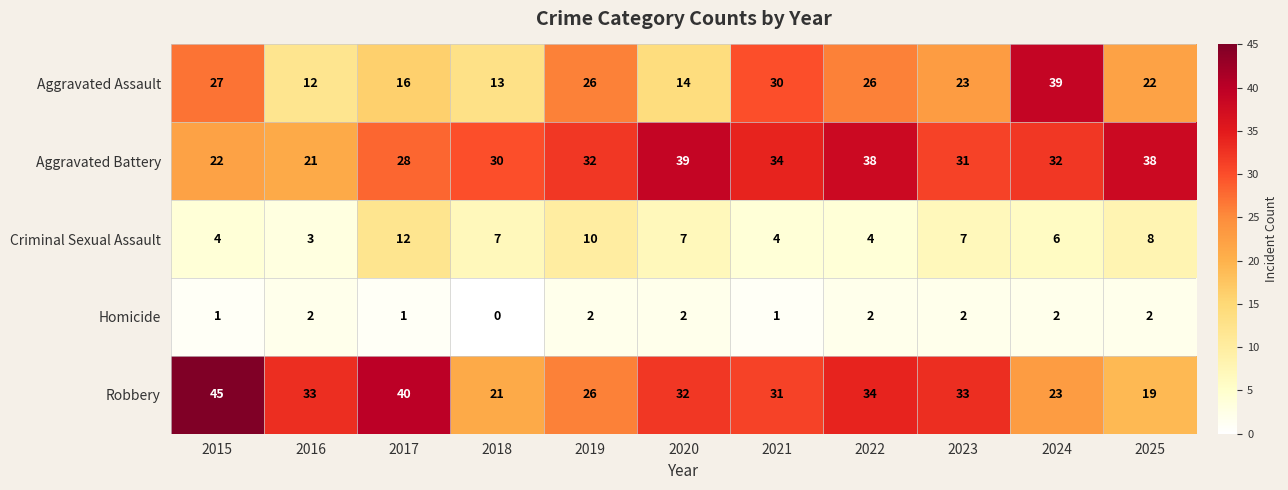

At how many categories does at least one series exceed 13?

11